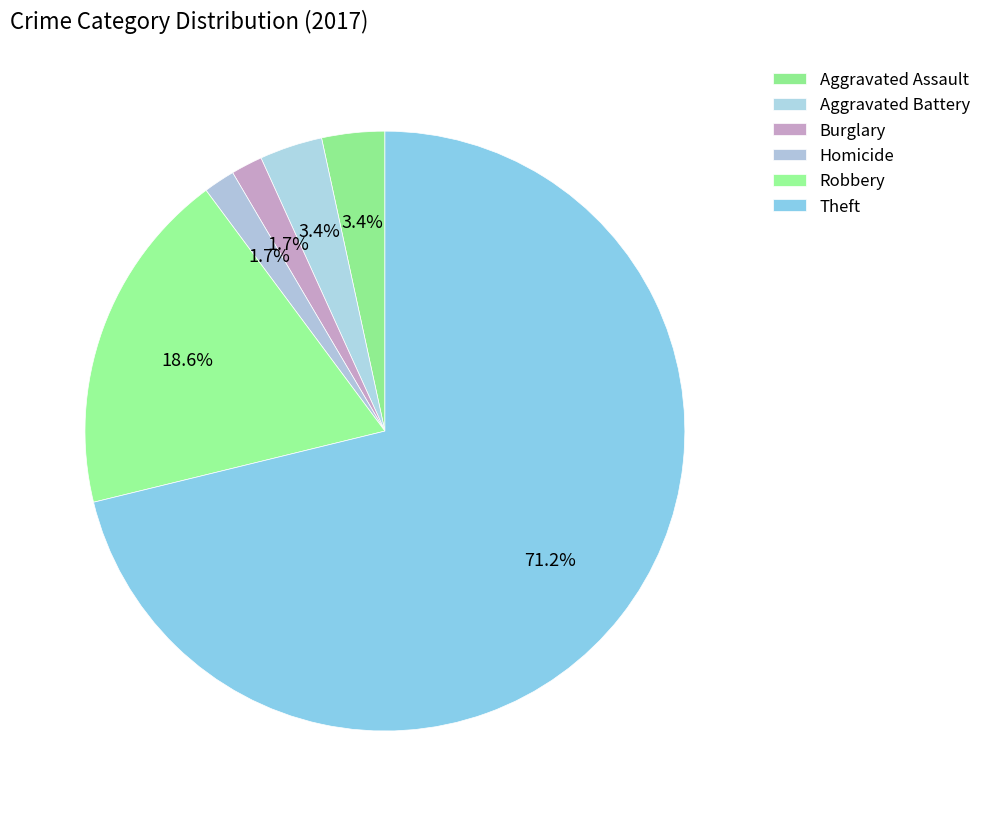

To the nearest percent, what portion does Robbery represent?

19%